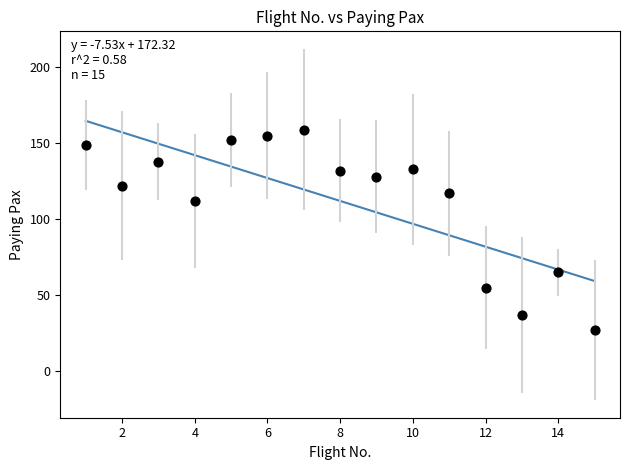

What Y value in the scatter plot is closest to 93?

112